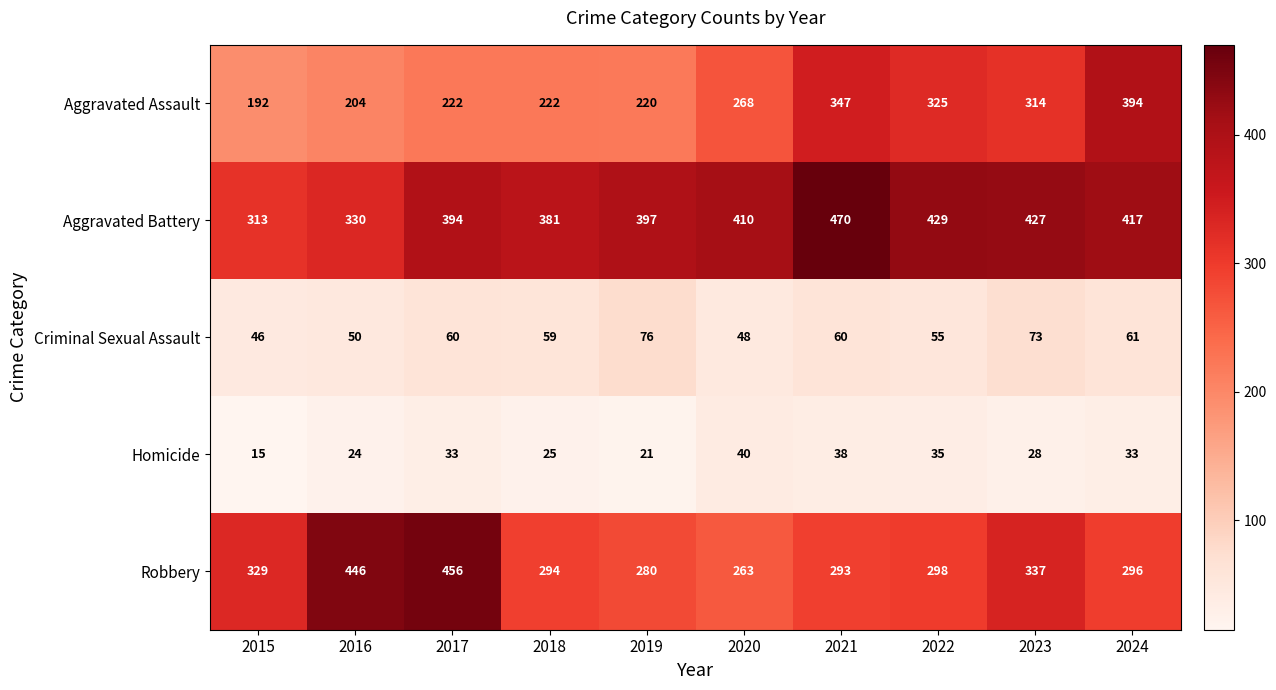

The Homicide series shows 25 at 2018. True or false?

True